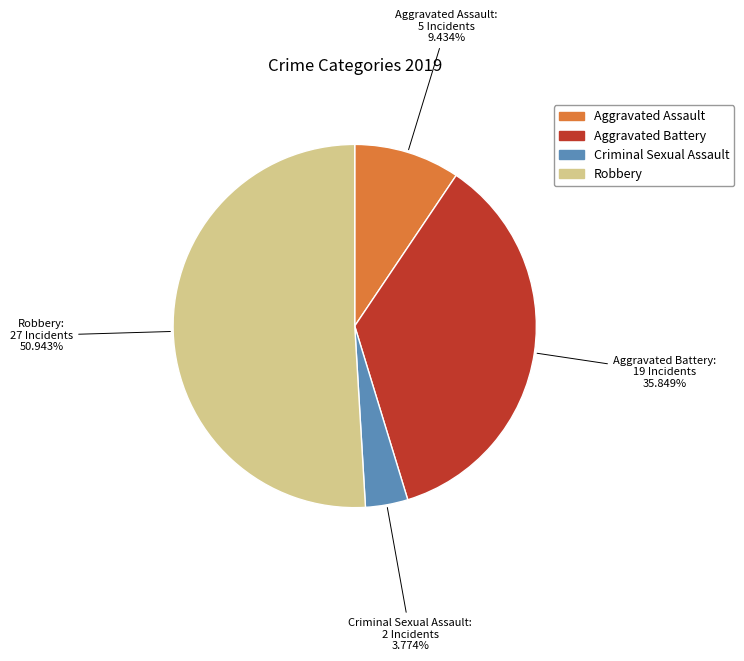

What is the smallest slice in the pie chart?

Criminal Sexual Assault